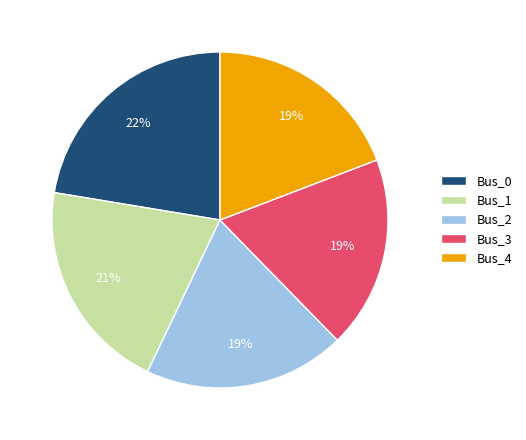

Is it true that Bus_4 is 19% of the pie?

True